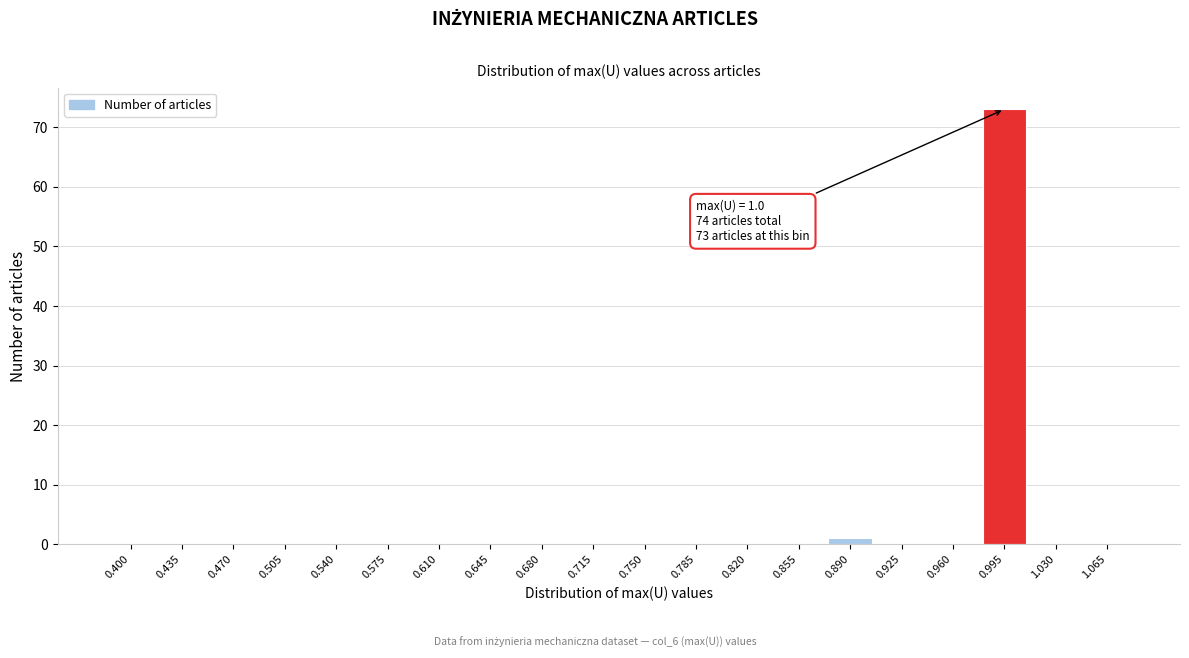

Reading left to right, what are all the values shown in this chart?

0.400=0	0.435=0	0.470=0	0.505=0	0.540=0	0.575=0	0.610=0	0.645=0	0.680=0	0.715=0	0.750=0	0.785=0	0.820=0	0.855=0	0.890=1	0.925=0	0.960=0	0.995=73	1.030=0	1.065=0